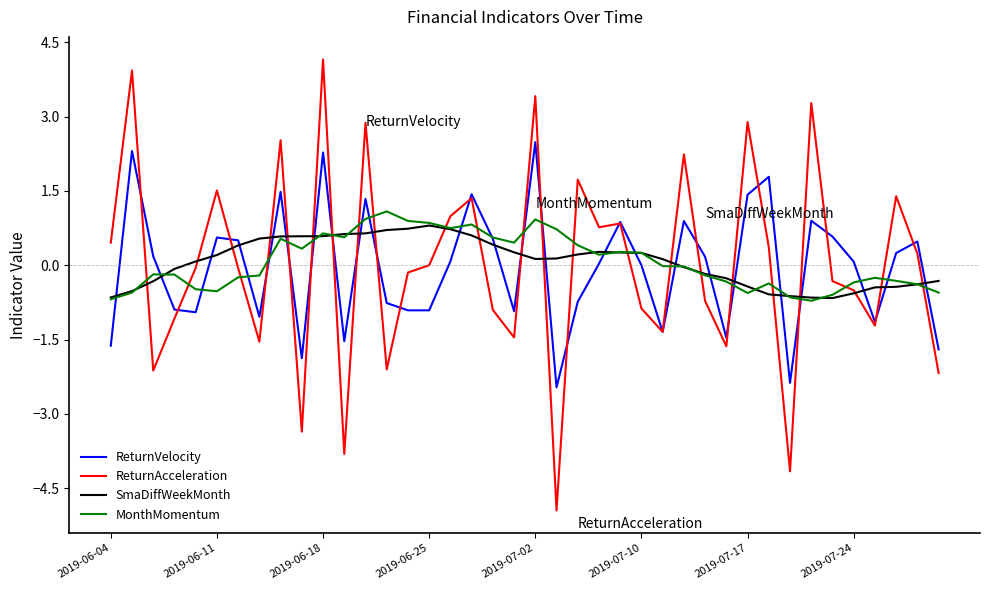

How many intersections are there between SmaDiffWeekMonth and ReturnVelocity?

24